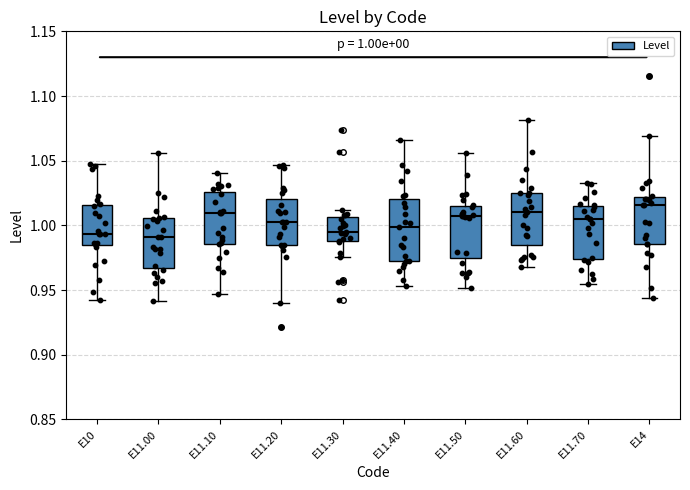

Comparing the boxes themselves (not the whiskers), which one is the tallest?

E11.40